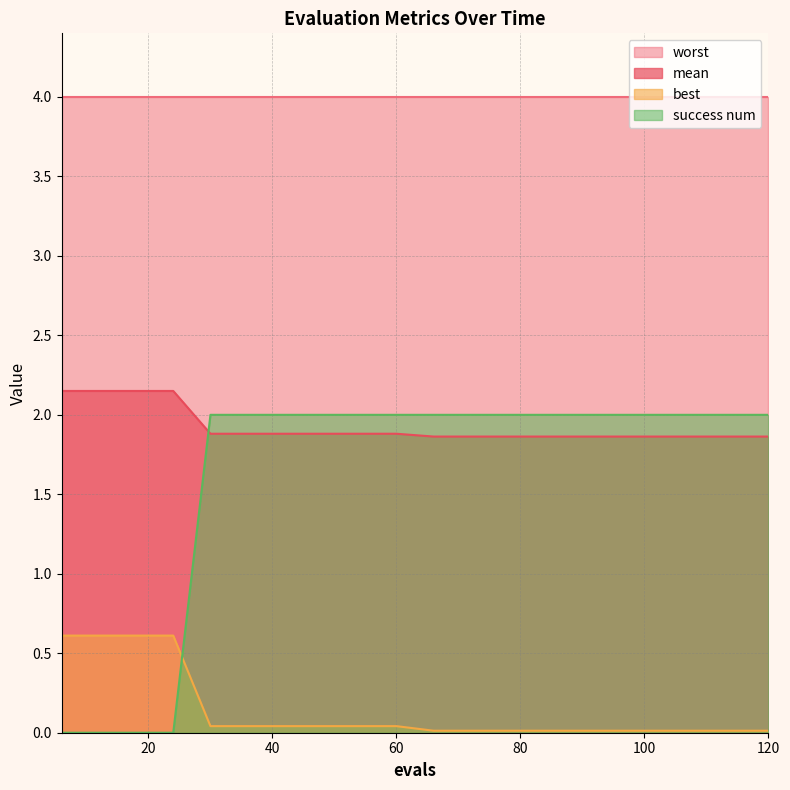

The success num series shows 0.0 at 6. True or false?

True